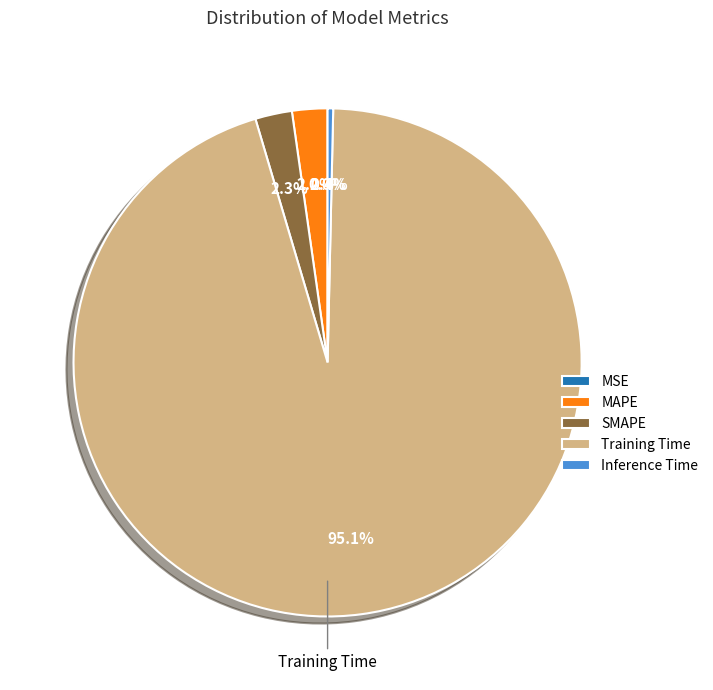

Does any single category account for the majority?

Yes